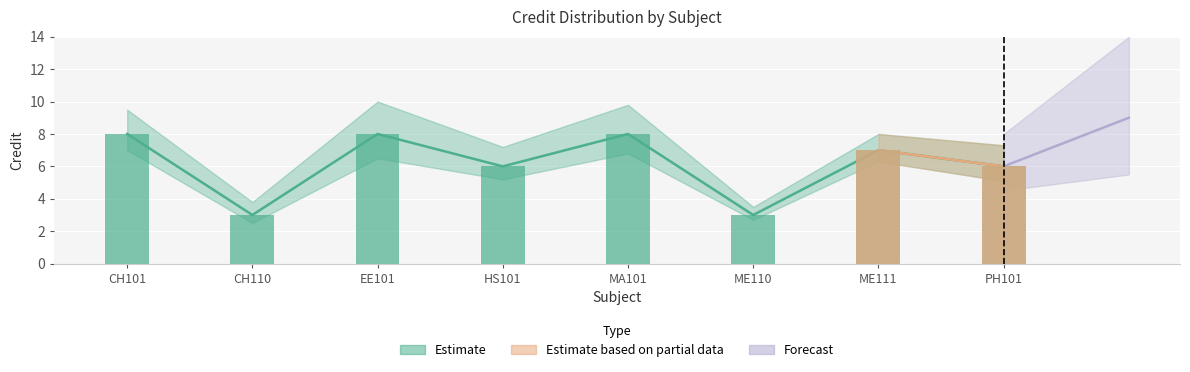

What is the sum of all values?

49